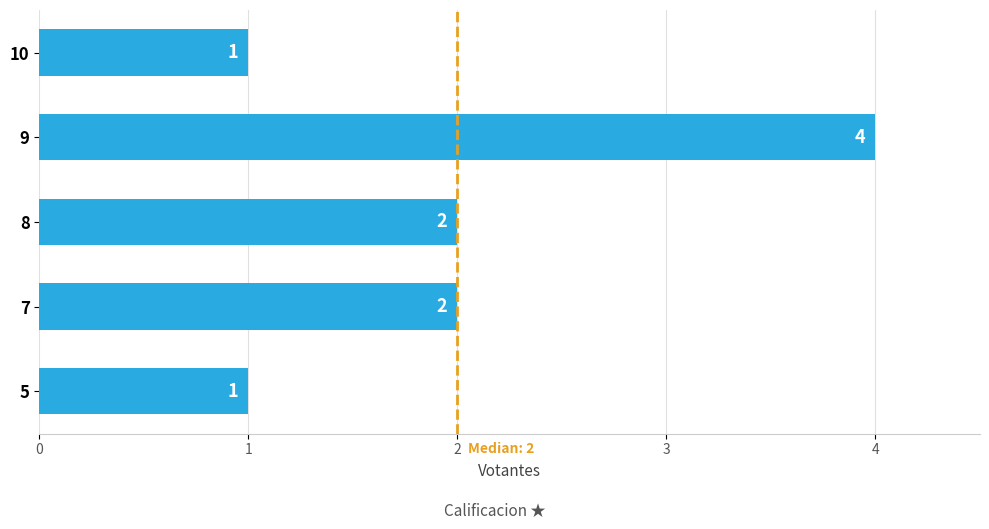

True or false: the data shows 1 at 10.

True